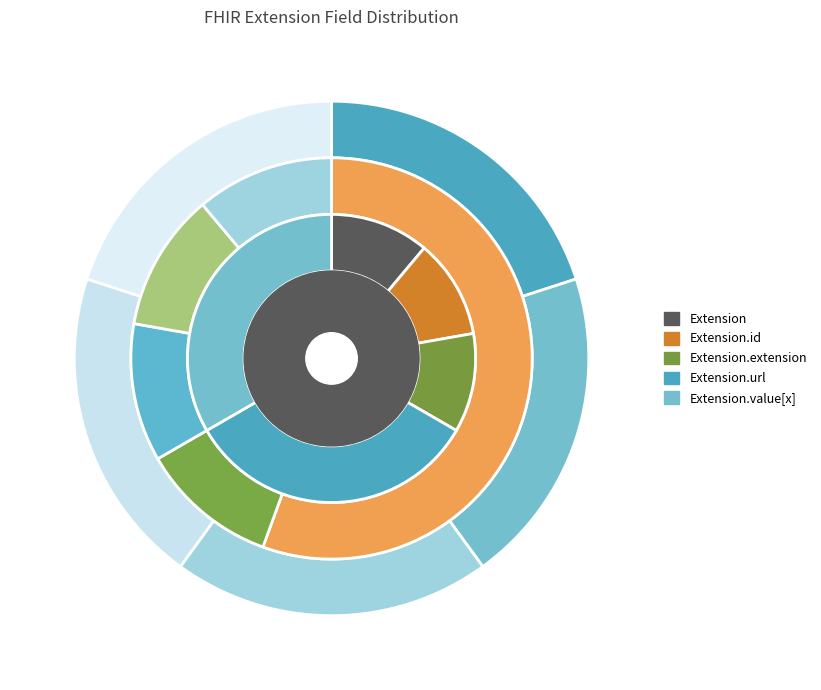

Which has a higher value, Extension.extension or Extension.id?

Extension.extension